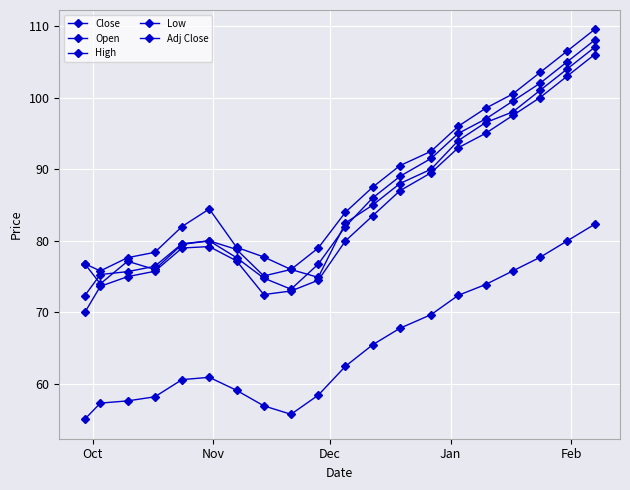

Count the number of data series in this chart.

5